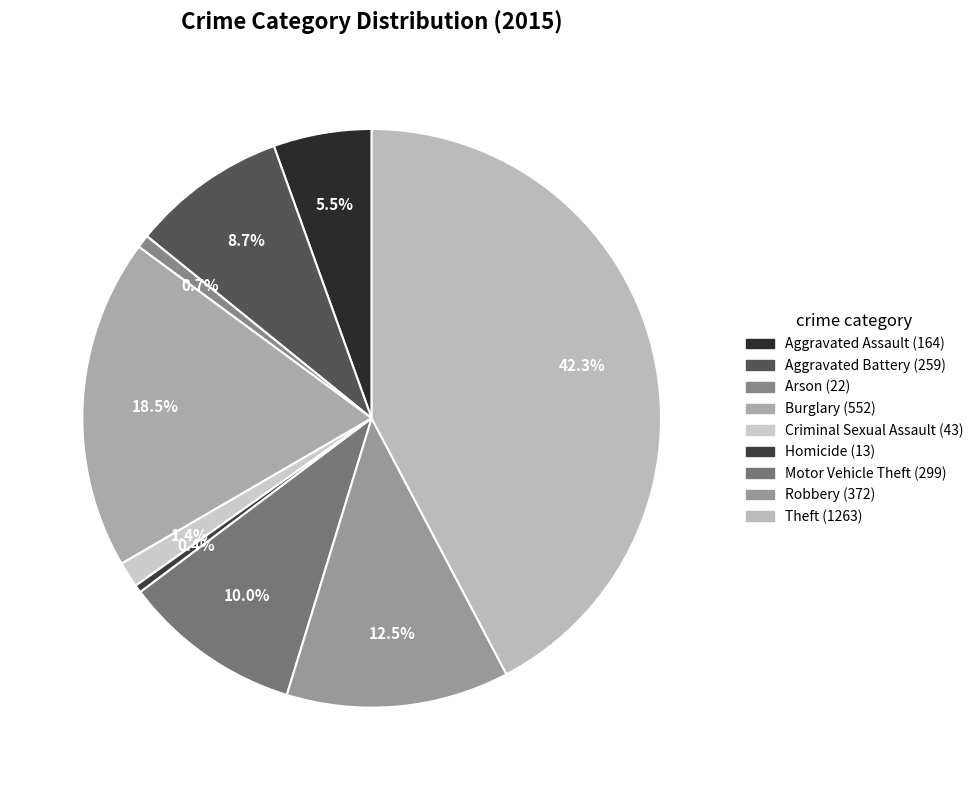

Is there a majority slice in this chart?

No